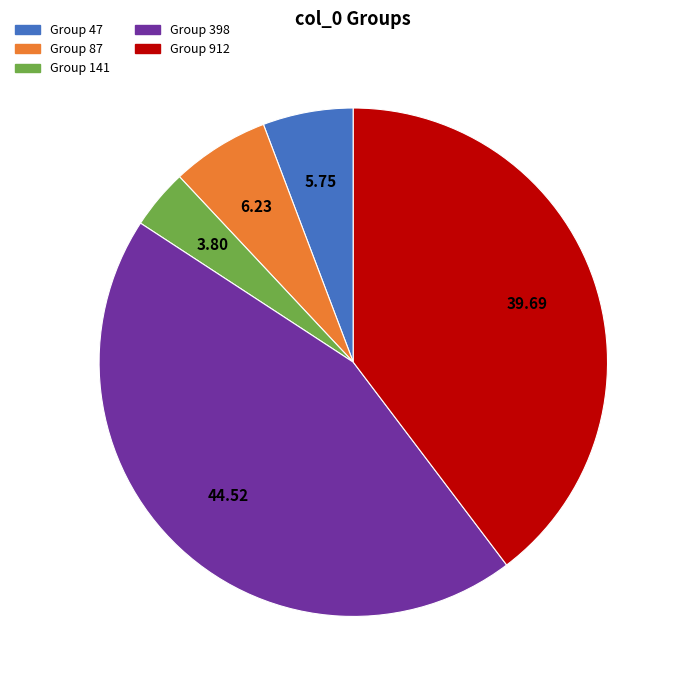

Is there any slice that represents more than half of the pie?

No